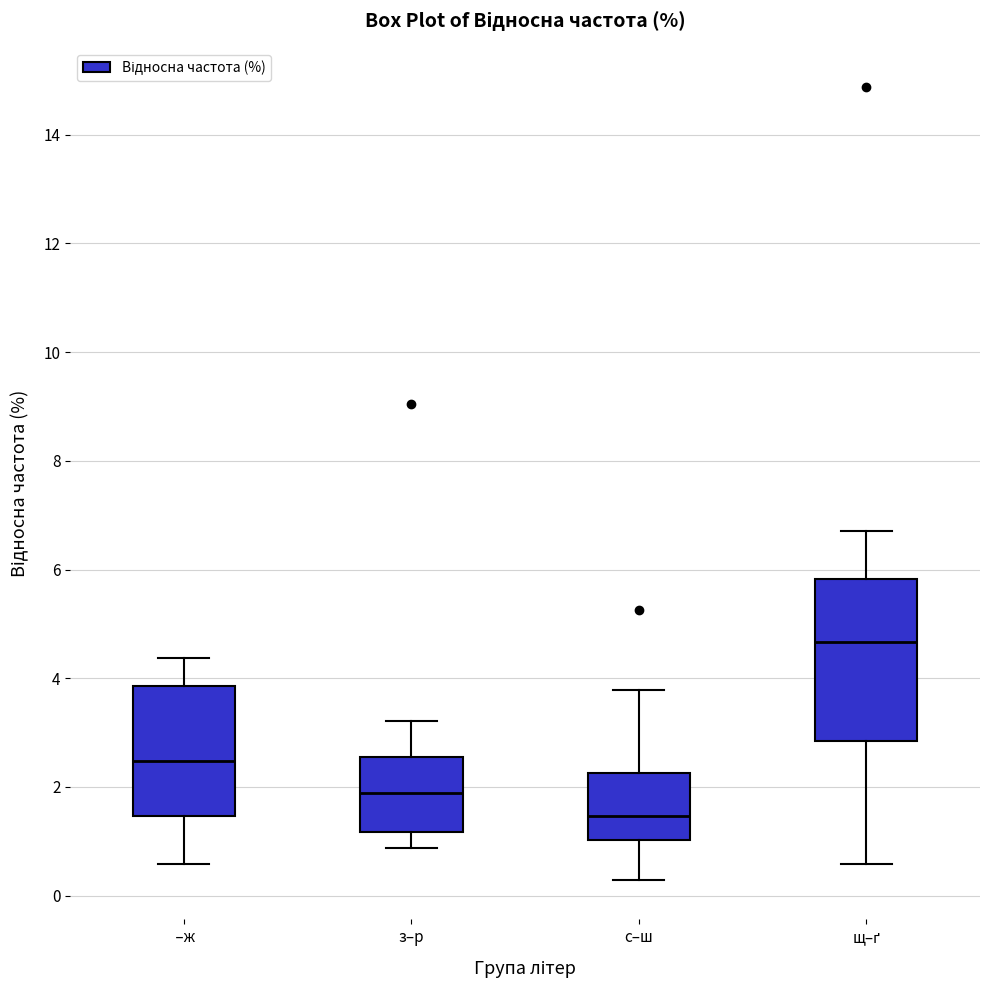

Reading left to right, transcribe this box plot: for each box, give where its median line is, the range the box spans, and where its two whiskers end, as read against the y-axis. The values are not printed on the chart, so give them approximately, as read against the axis.

–ж: median 2.4, box 1.4 to 3.8, whiskers 0.6 to 4.4
з–р: median 1.8, box 1.2 to 2.6, whiskers 0.8 to 3.2
с–ш: median 1.4, box 1.0 to 2.2, whiskers 0.2 to 3.8
щ–ґ: median 4.6, box 2.8 to 5.8, whiskers 0.6 to 6.8